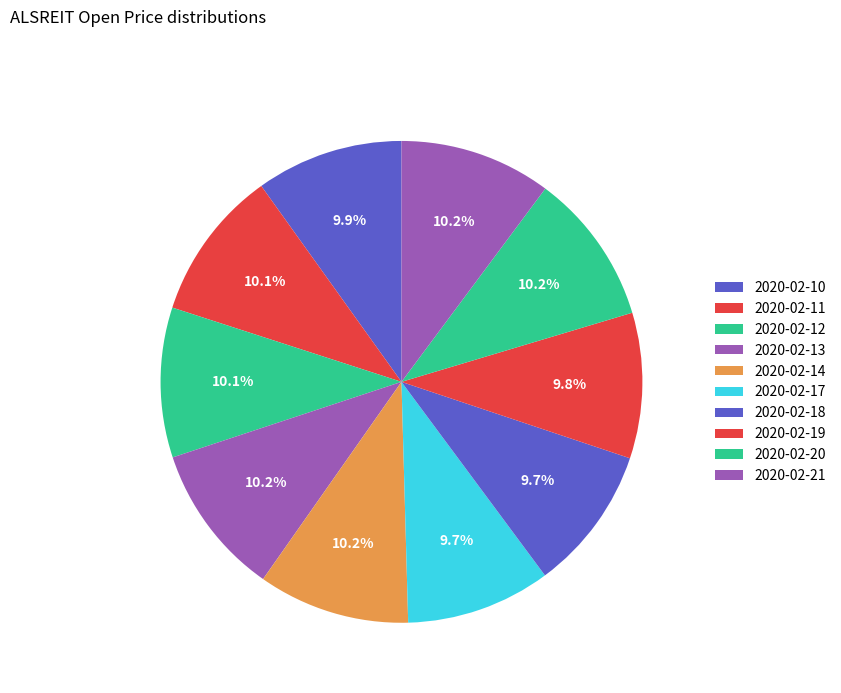

How much of the chart is everything except 2020-02-20?

89.8%